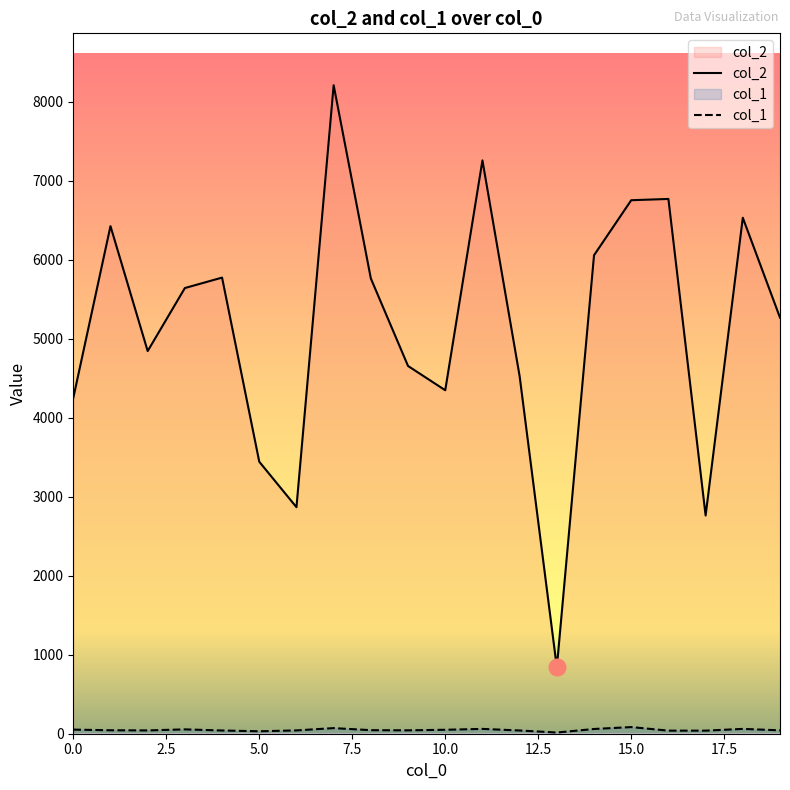

Rank the series by their maximum value, from lowest to highest.

col_1, col_2